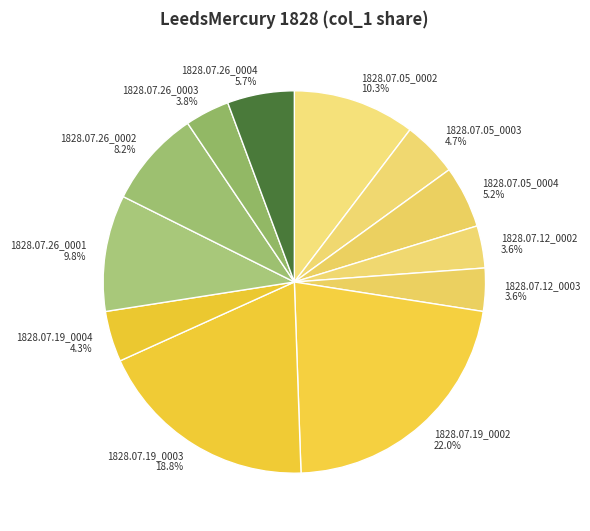

Is 1828.07.19_0004 the majority of the pie?

No